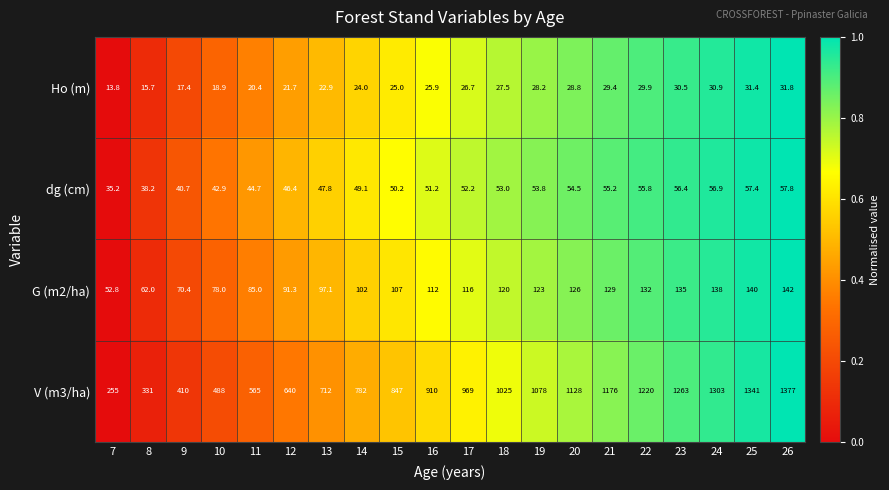

What is the minimum value shown in the chart?

13.8